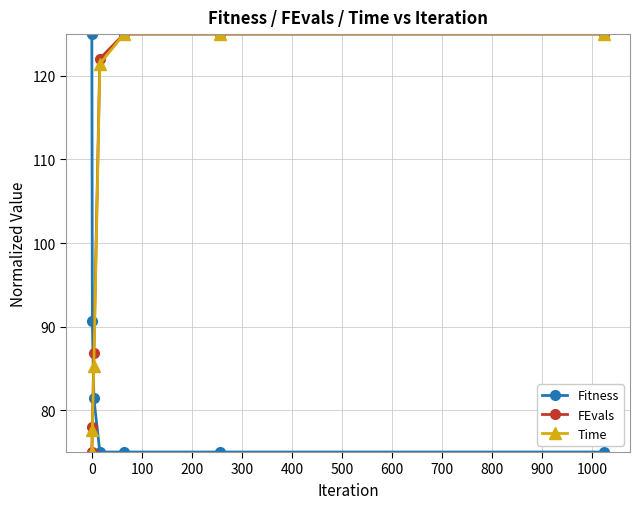

Reading left to right, what are all the values shown in this chart?

Fitness: 125.0	90.7	81.4	75.0	75.0	75.0	75.0
FEvals: 75.0	78.0	86.8	122.1	125.0	125.0	125.0
Time: 75.0	77.6	85.3	121.4	125.0	125.0	125.0